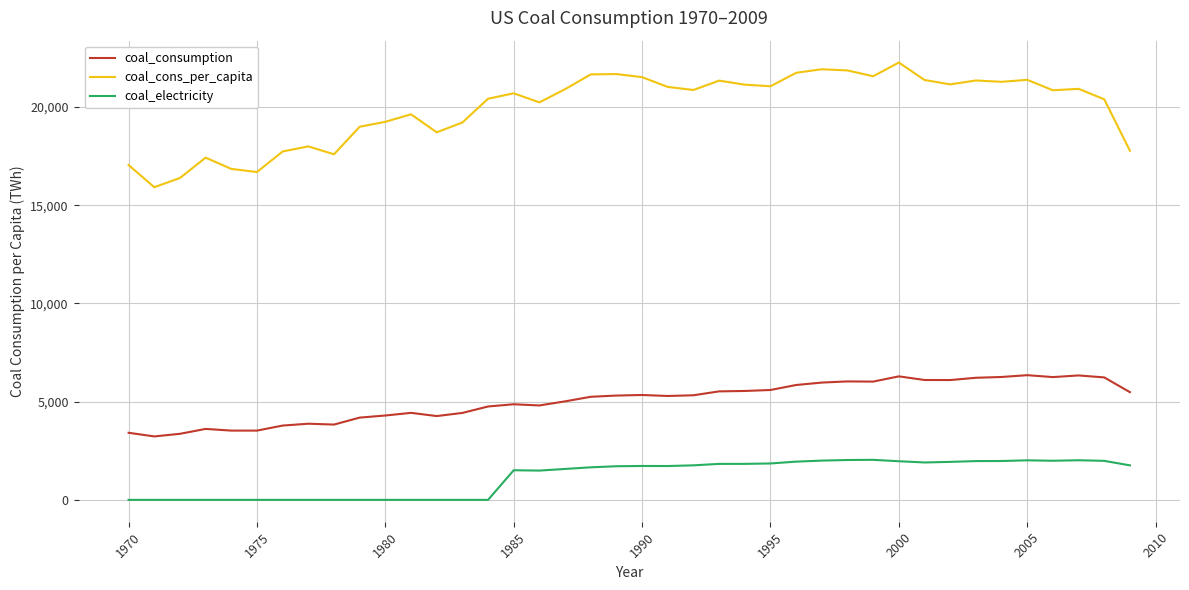

Which series has the largest total across all categories?

coal_cons_per_capita